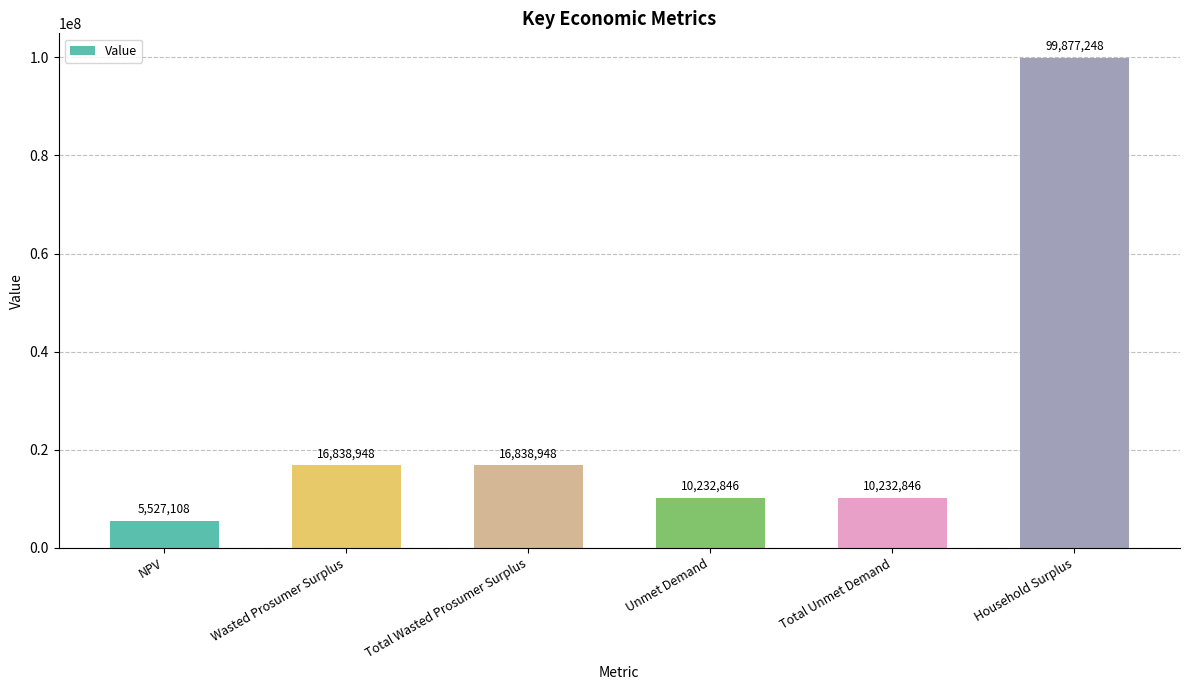

What value does the data have at Wasted Prosumer Surplus?

16838947.7